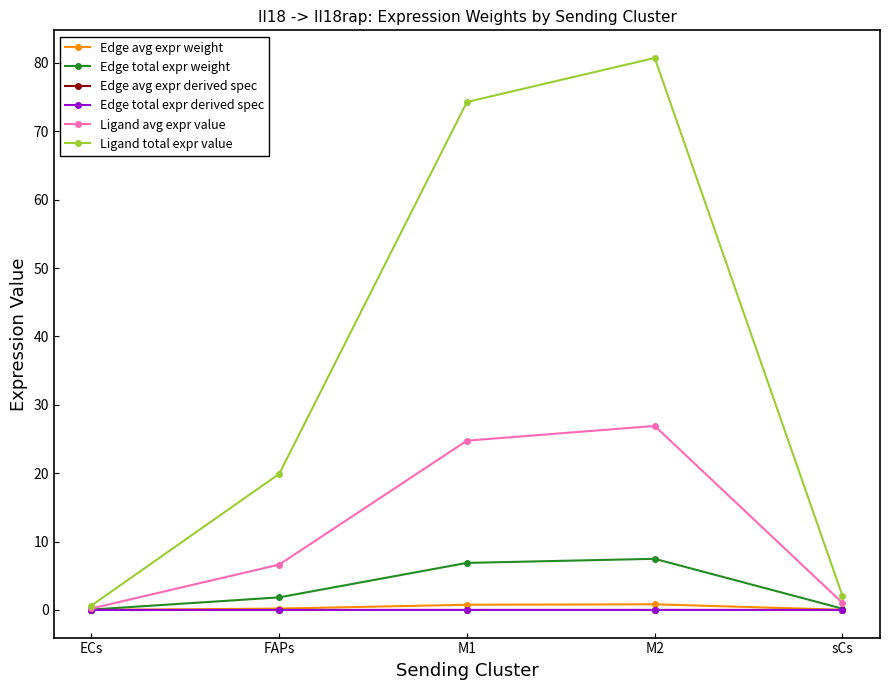

True or false: Edge avg expr derived spec has more than 2 interior local peaks.

False